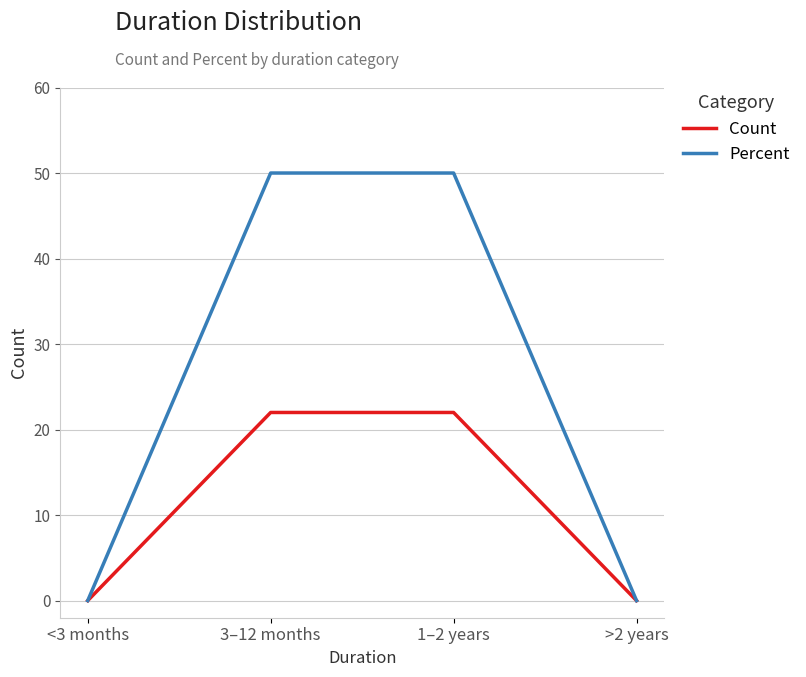

What position from the left is 3–12 months?

2